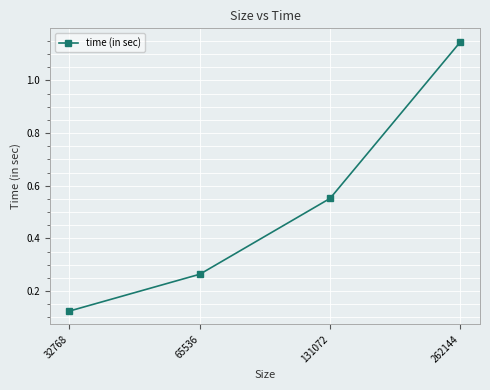

Is it true that the value at 32768 is 0.0?

False